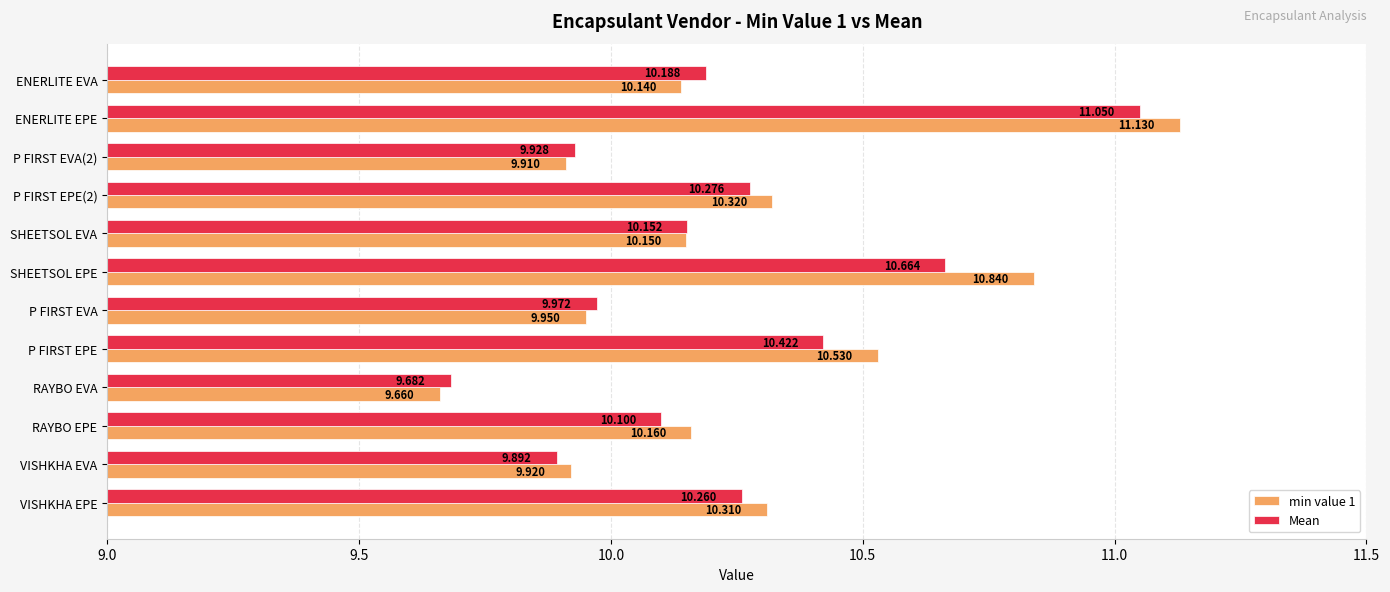

Is the value of min value 1 at ENERLITE EPE greater than the value of Mean at RAYBO EVA?

Yes